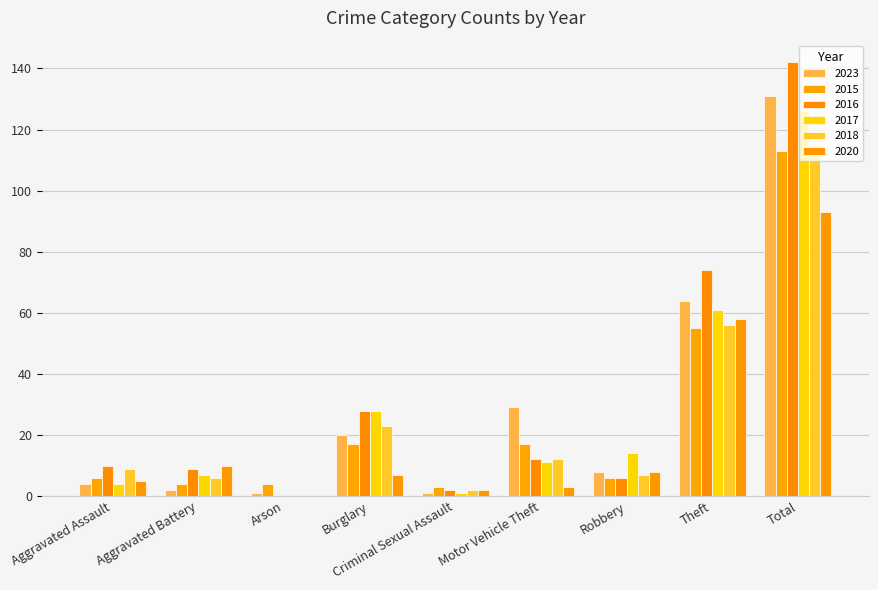

The value of 2016 at Criminal Sexual Assault is 2. True or false?

True